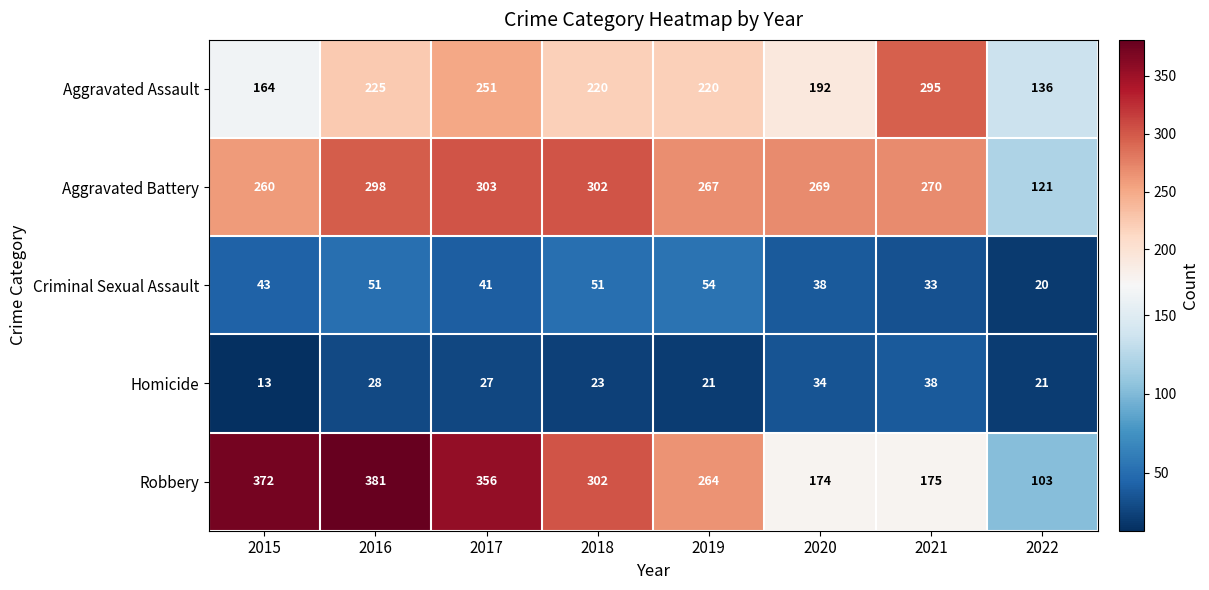

At 2016, list the series in order from smallest to largest.

Homicide, Criminal Sexual Assault, Aggravated Assault, Aggravated Battery, Robbery